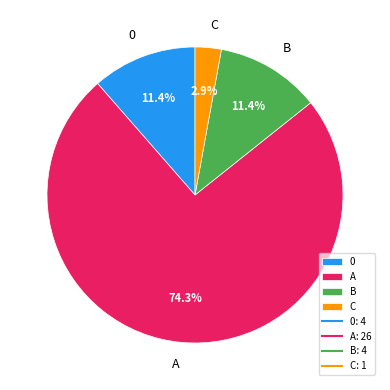

What is the smallest slice in the pie chart?

C